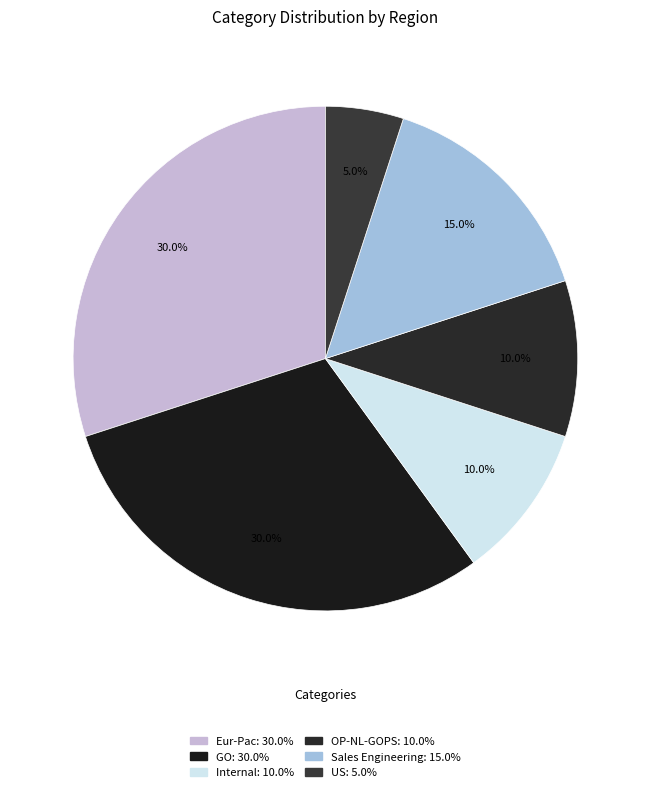

How many segments does this pie chart have?

6